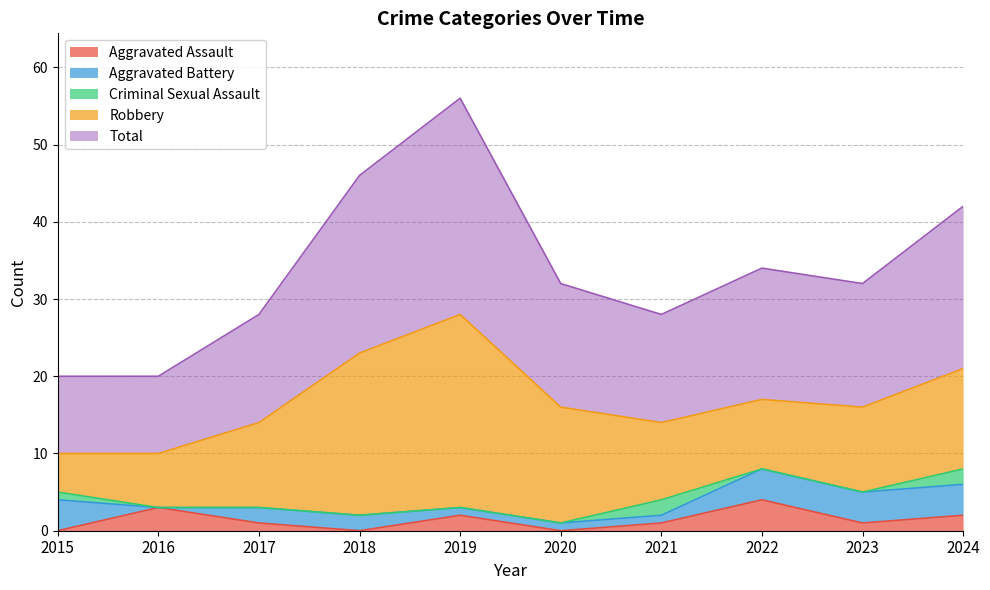

Is the value of Aggravated Assault at 2020 greater than the value of Robbery at 2022?

No